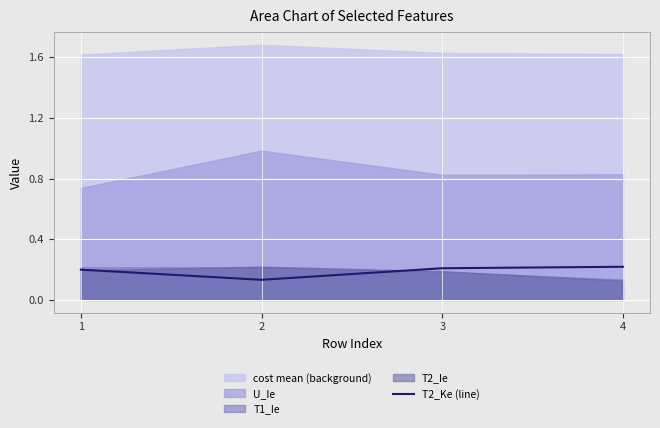

In T2_Ke (line), how many points are lower than both neighbors (excluding endpoints)?

1